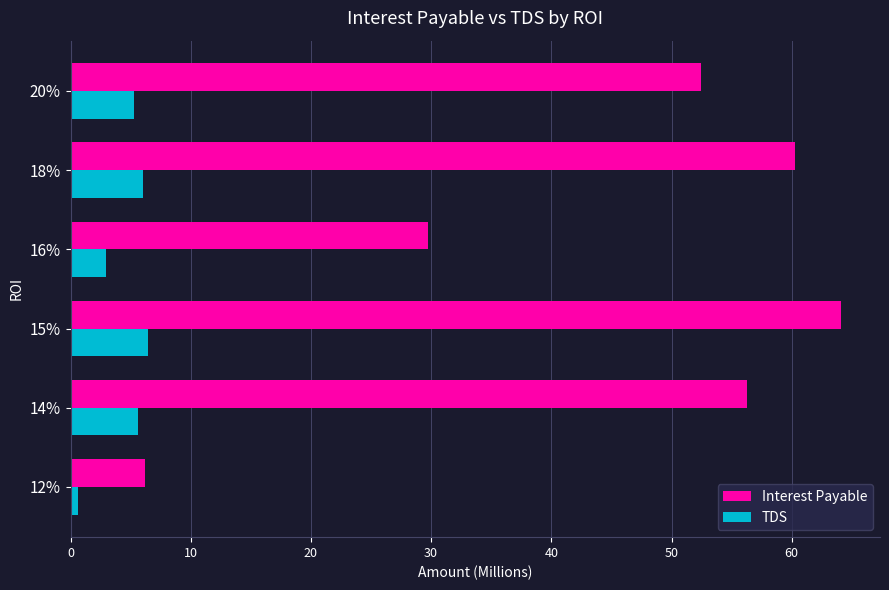

The value of TDS at 18% is 6.0. True or false?

True